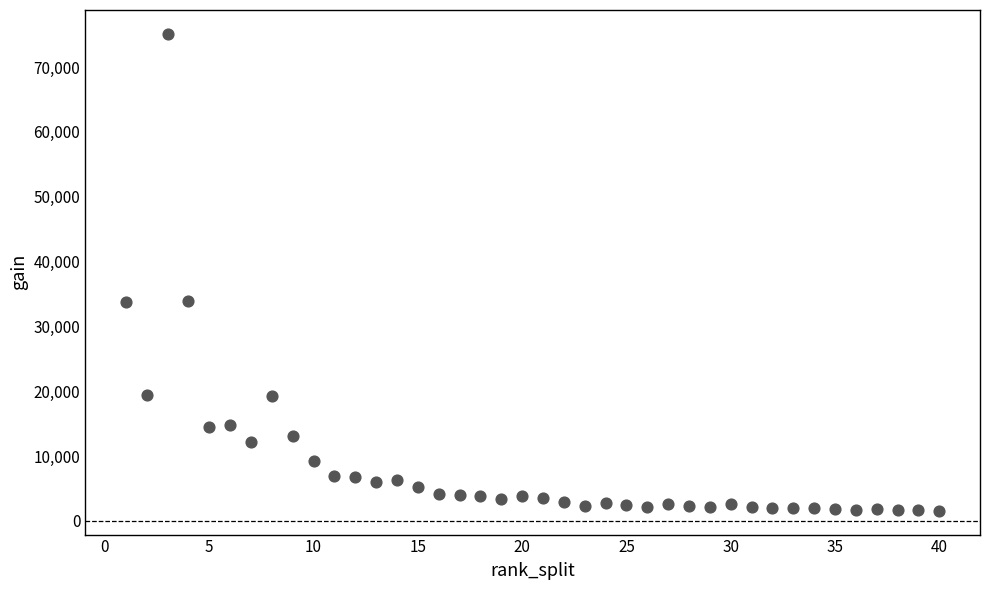

What is the range of X values (max minus min)?

39.0